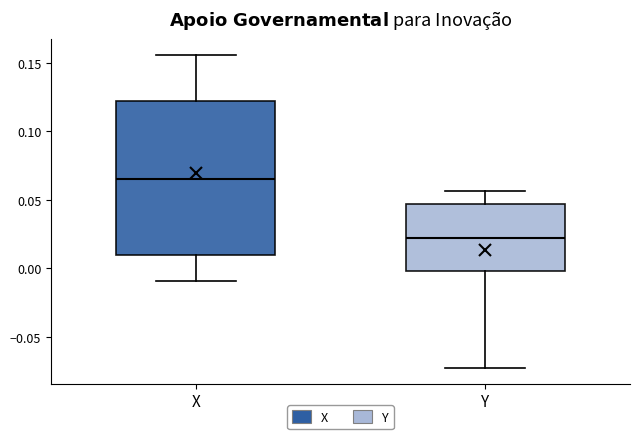

Where is the upper edge of the box for X on the y-axis? The values are not printed on the chart, so give them approximately, as read against the axis.

0.120